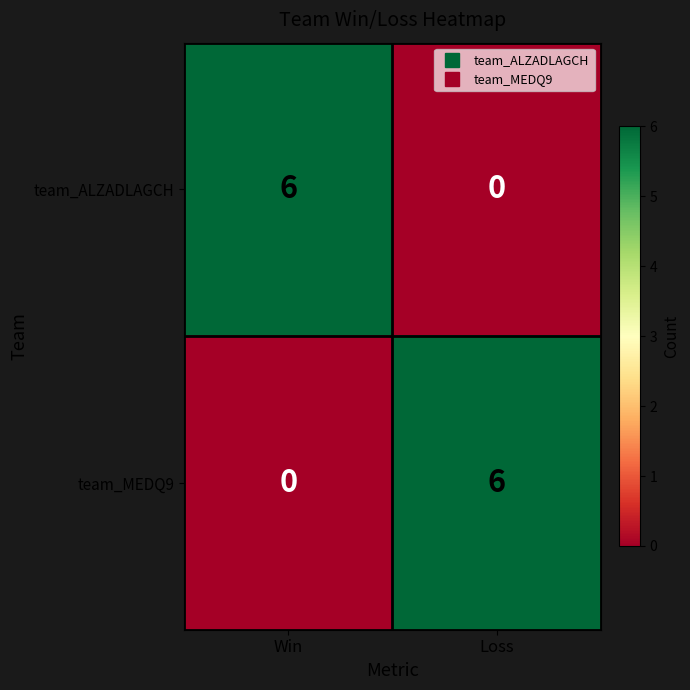

The team_ALZADLAGCH series shows 6 at Win. True or false?

True